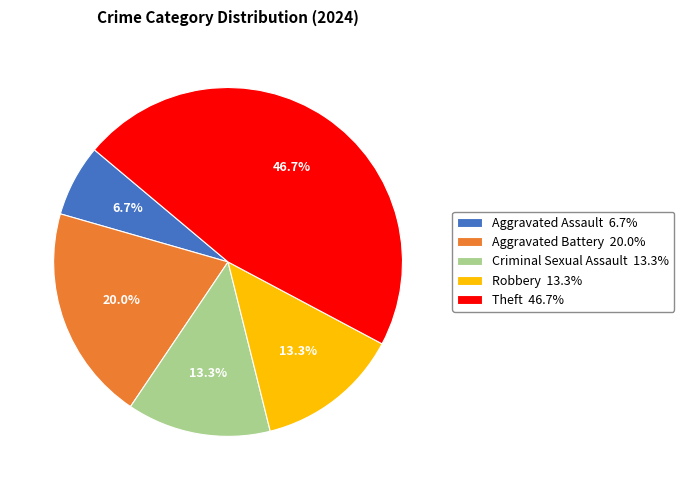

Does any single category account for the majority?

No